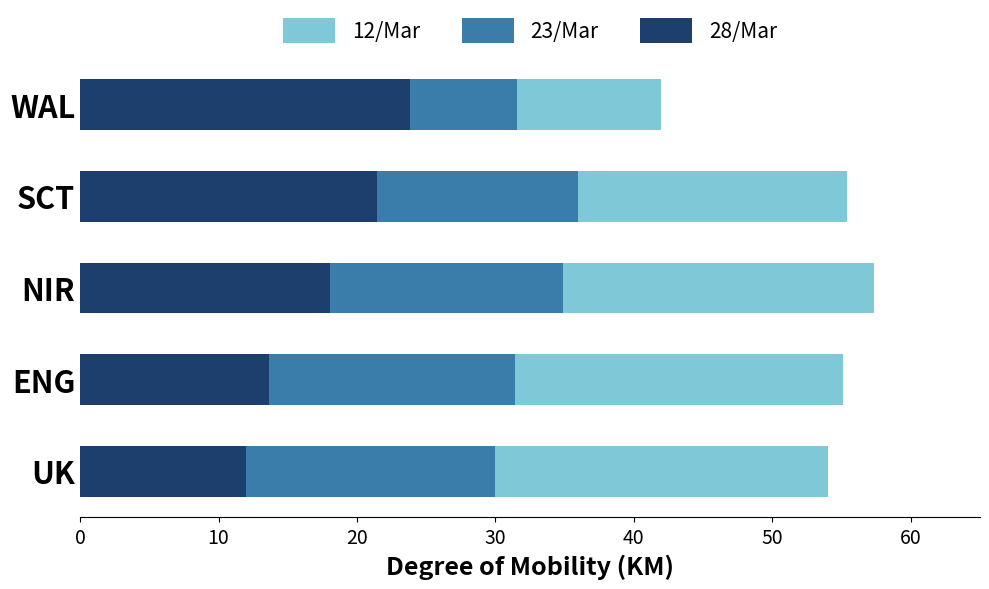

List the labels in order of 28/Mar value, largest first.

WAL, SCT, NIR, ENG, UK